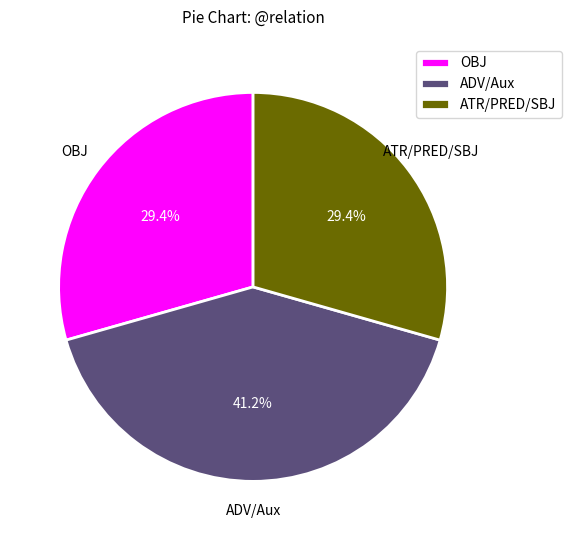

How many slices are in this pie chart?

3